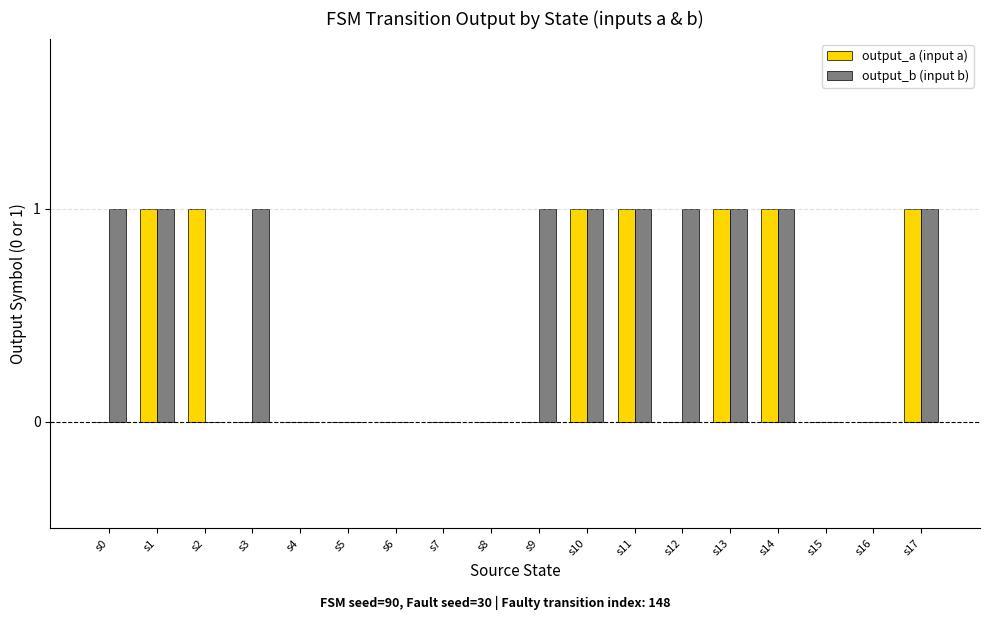

The value of output_b (input b) at s3 is 0. True or false?

False